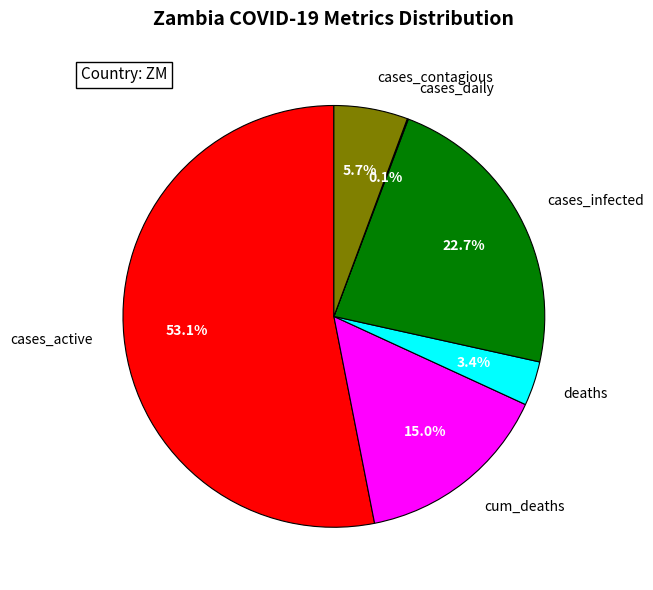

Does cases_active represent more than half of the total?

Yes